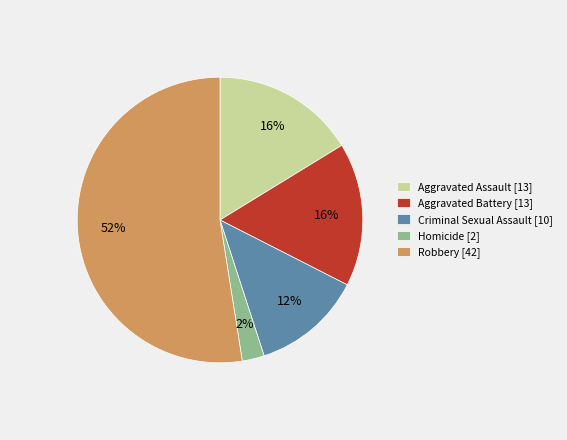

Is there a majority slice in this chart?

Yes